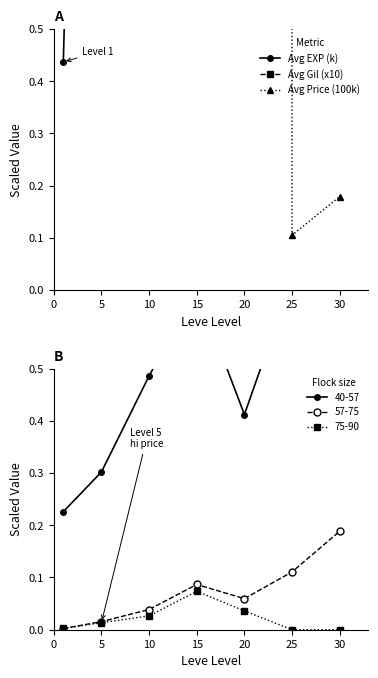

Which series has the widest spread of values?

Avg Gil (x10)